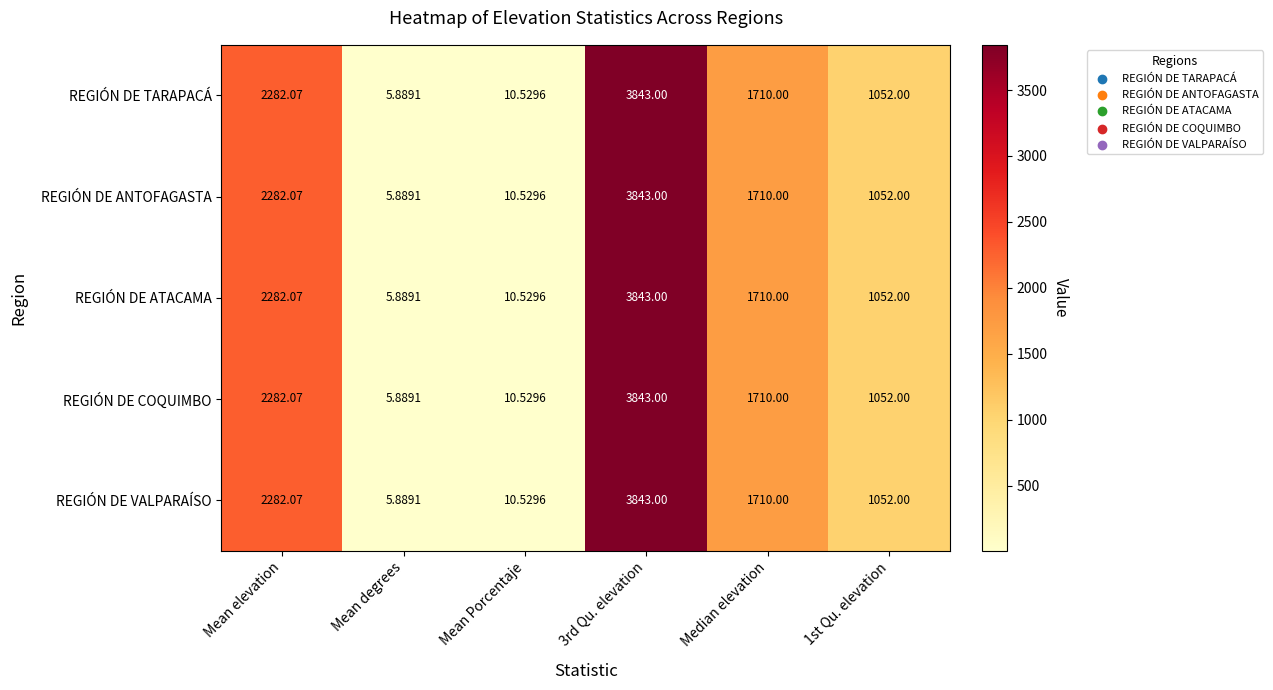

At which label does REGIÓN DE COQUIMBO reach its minimum?

Mean degrees